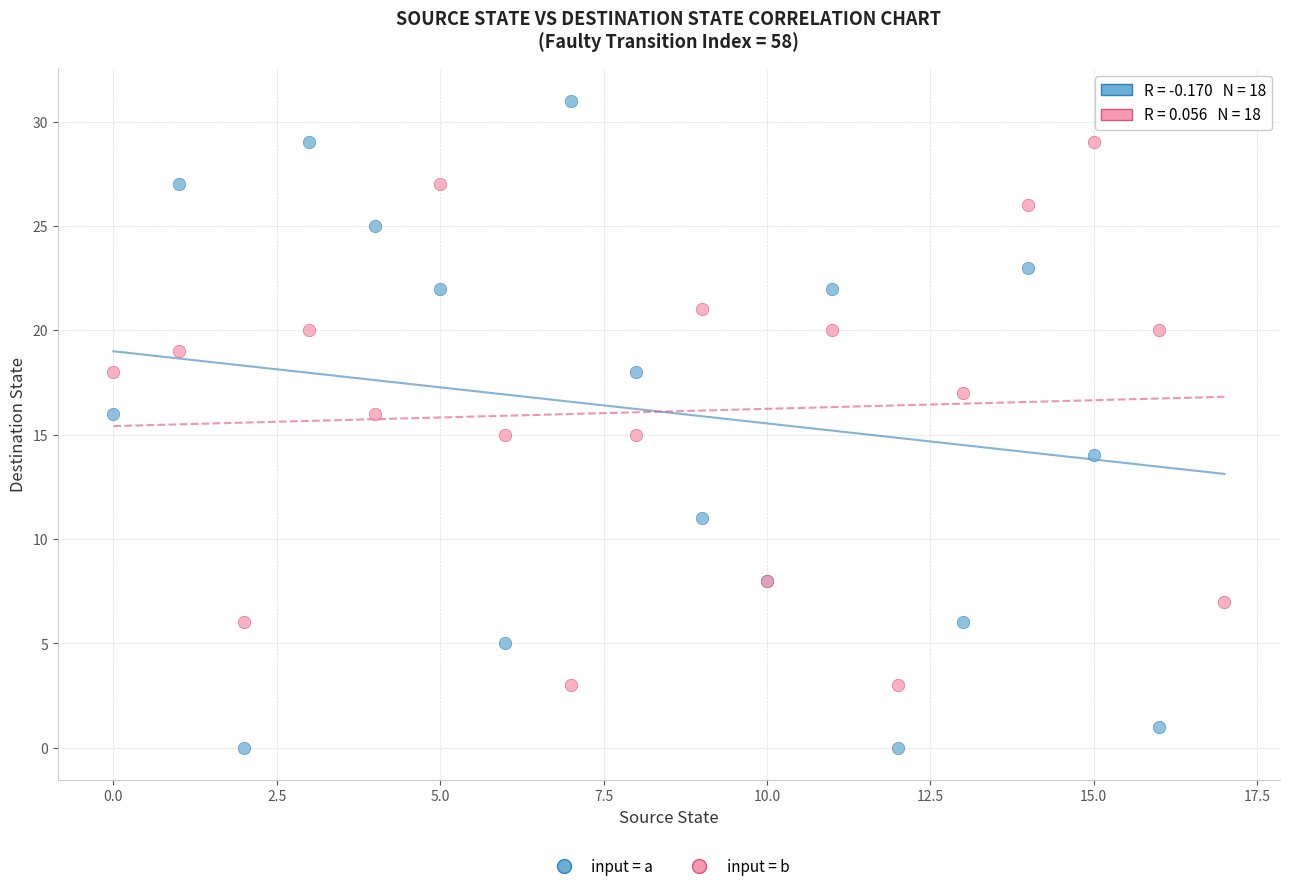

Which series has the widest spread of Y values?

input = a